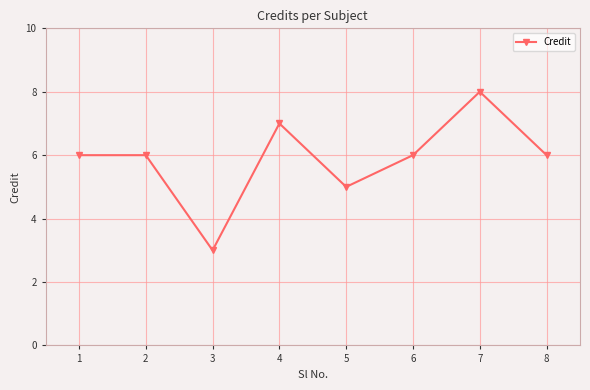

How many interior local valleys (lower than both neighbors) does the data have?

2